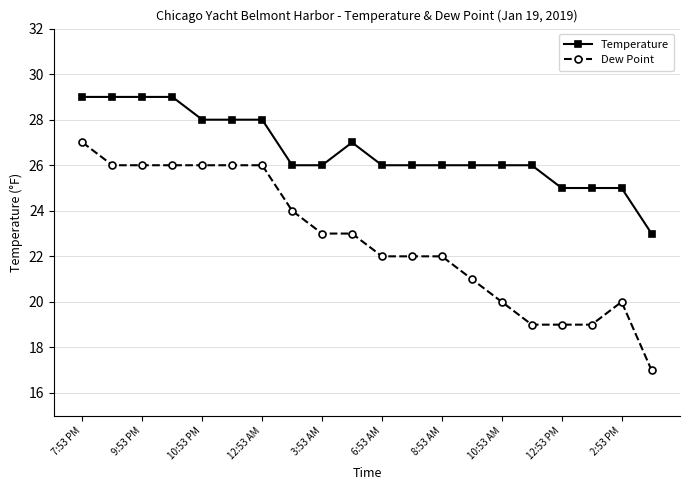

What is the value of the Temperature point at the 2nd from the left?

29